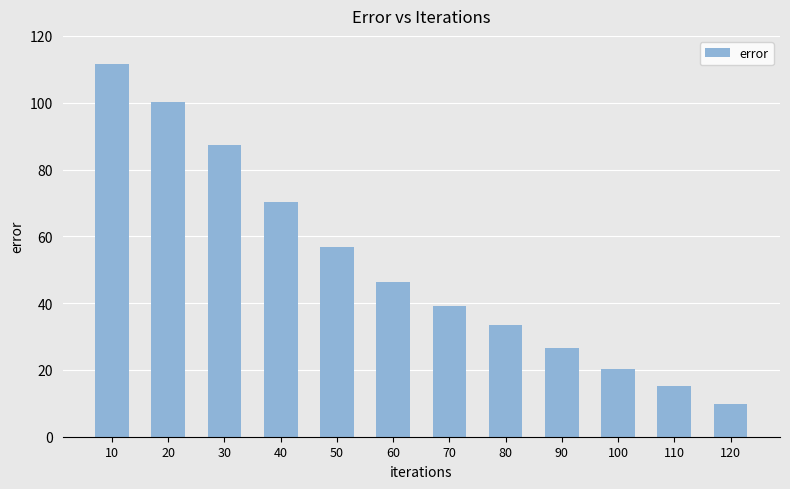

What is the ratio of the value at 90 to the value at 10?

0.2